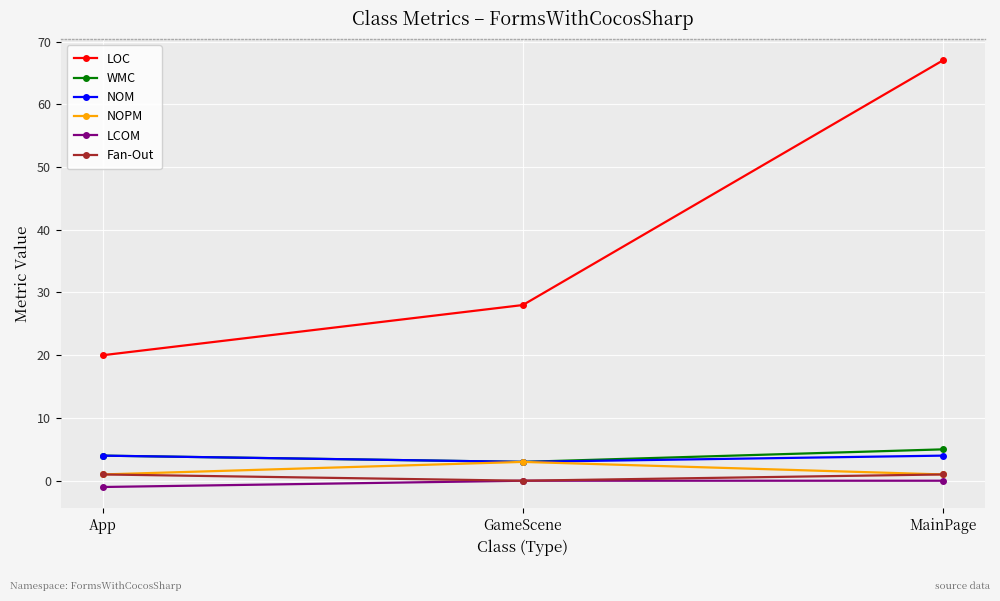

What are all the series names shown in the legend?

LOC, WMC, NOM, NOPM, LCOM, Fan-Out